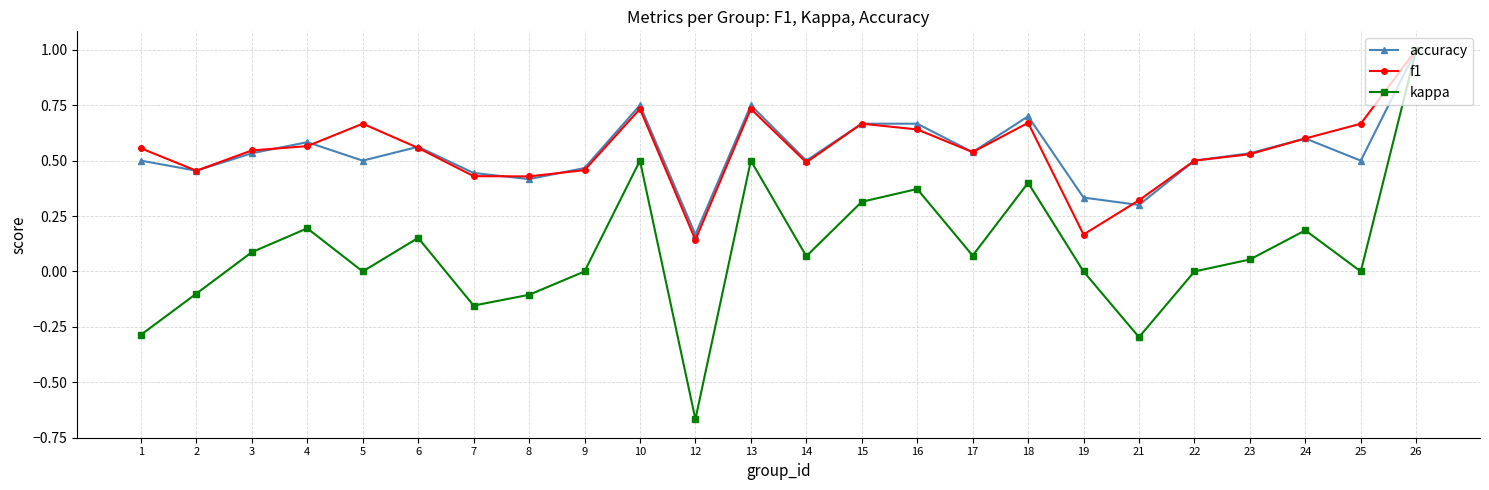

Which series has the largest range (max minus min)?

kappa